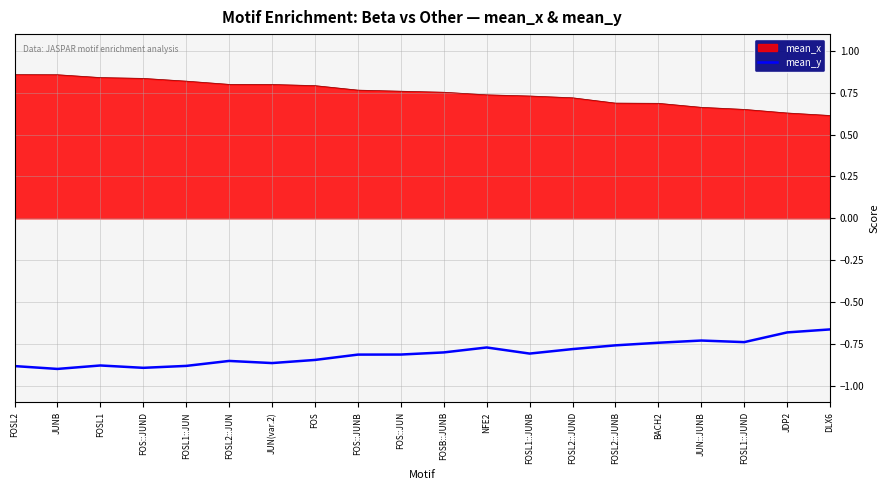

What position from the right is FOS?

13